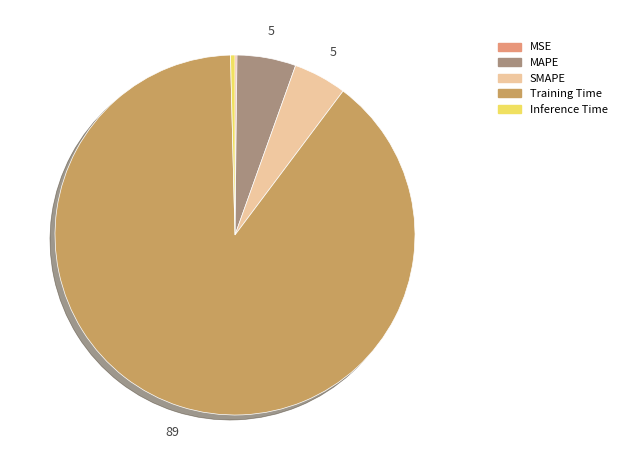

Do MAPE and Inference Time together represent more than half of the pie?

No